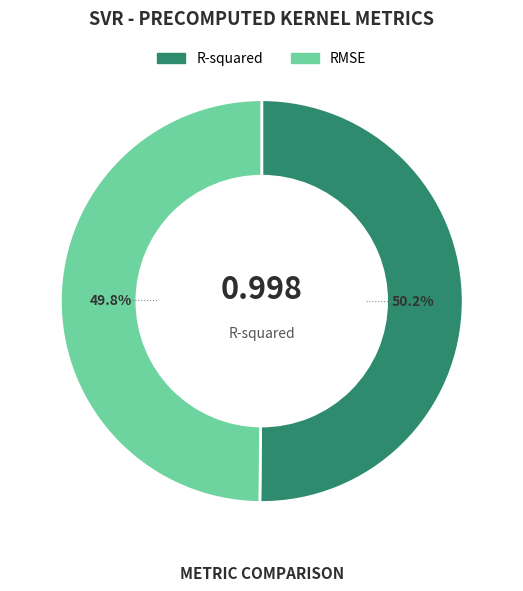

To the nearest percent, what percentage of the pie is RMSE?

50%